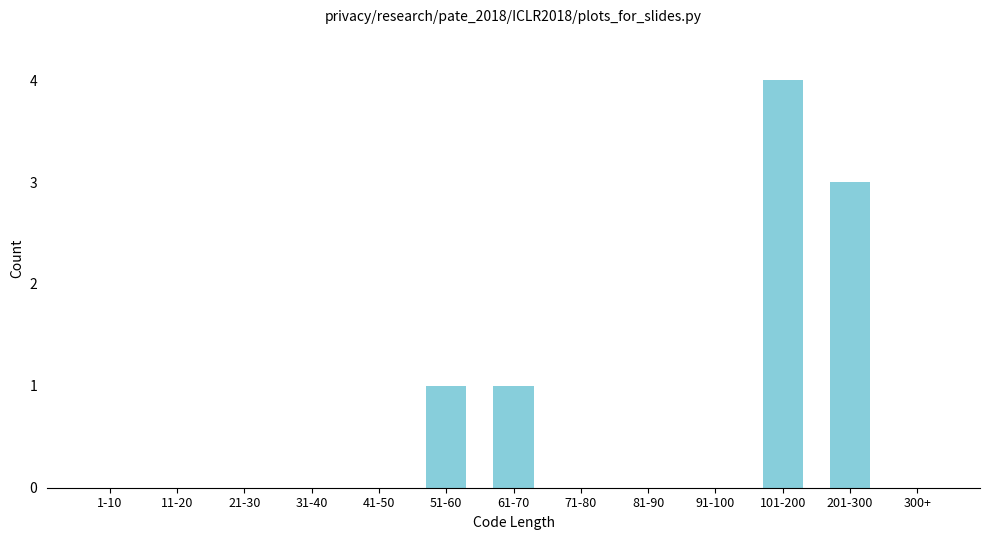

Reading right to left, extract all data points from this chart.

300+=0	201-300=3	101-200=4	91-100=0	81-90=0	71-80=0	61-70=1	51-60=1	41-50=0	31-40=0	21-30=0	11-20=0	1-10=0